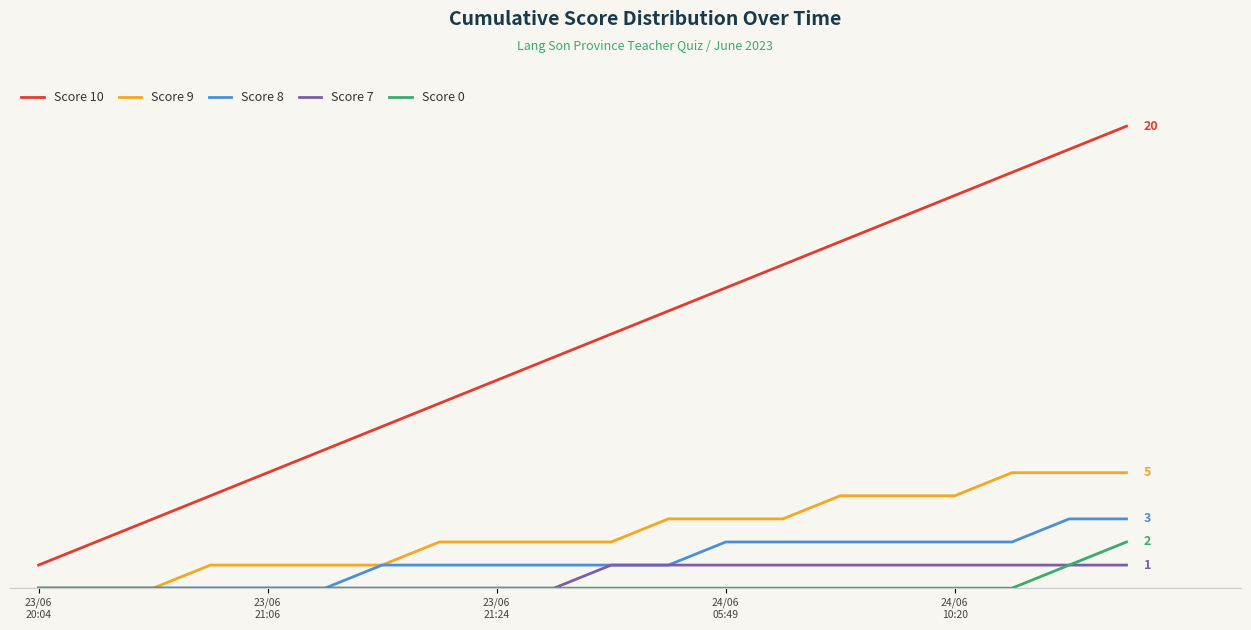

Reading left to right, what are all the values shown in this chart?

Score 10: 1	2	3	4	5	6	7	8	9	10	11	12	13	14	15	16	17	18	19	20
Score 9: 0	0	0	1	1	1	1	2	2	2	2	3	3	3	4	4	4	5	5	5
Score 8: 0	0	0	0	0	0	1	1	1	1	1	1	2	2	2	2	2	2	3	3
Score 7: 0	0	0	0	0	0	0	0	0	0	1	1	1	1	1	1	1	1	1	1
Score 0: 0	0	0	0	0	0	0	0	0	0	0	0	0	0	0	0	0	0	1	2